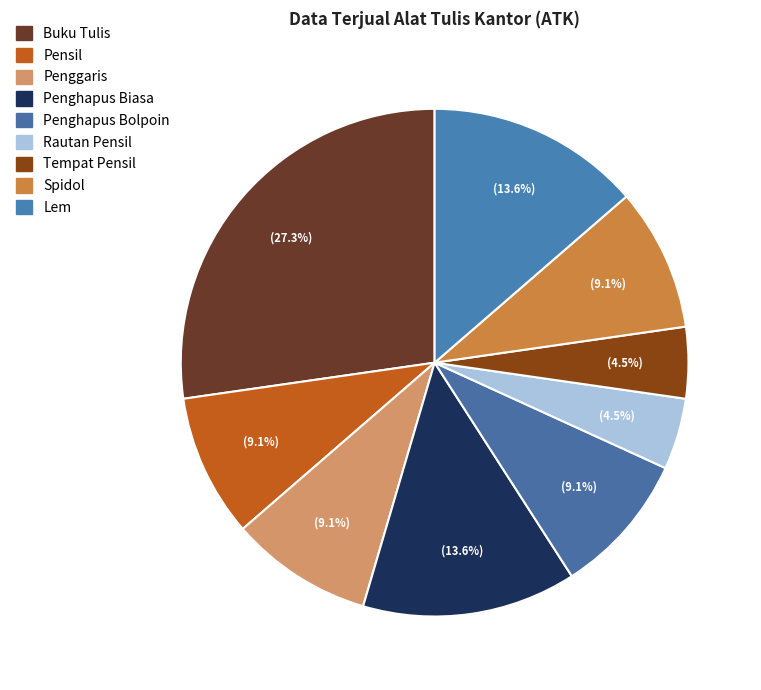

To the nearest percent, what is the average slice percentage?

11%